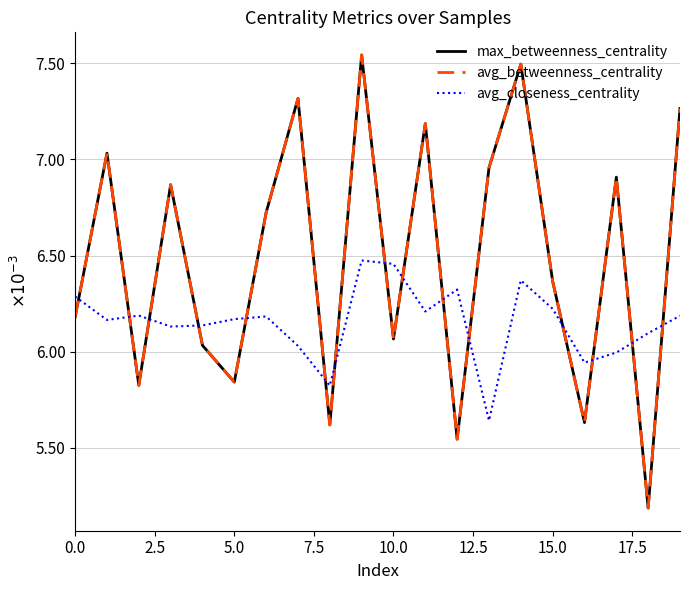

Is this an area chart (filled region under the line)?

No